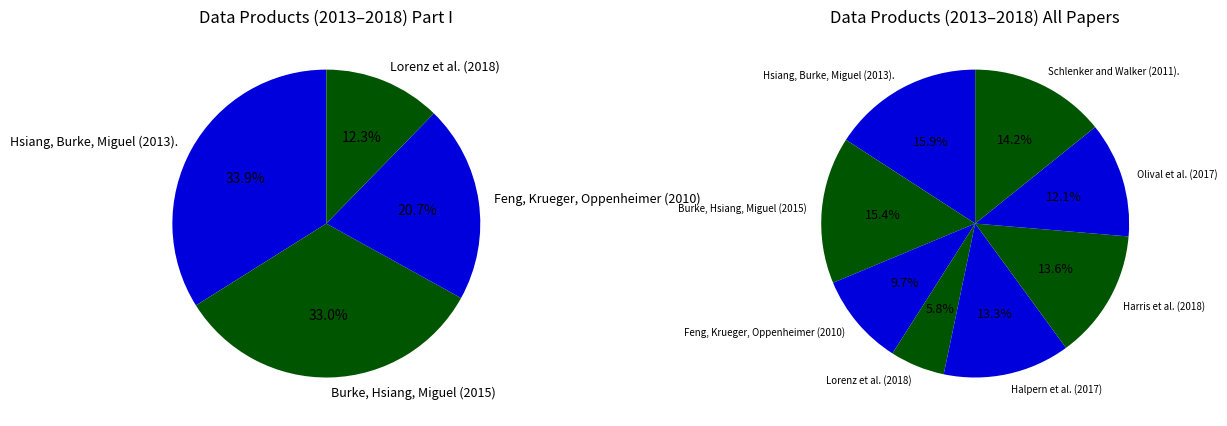

To the nearest percent, what is the average slice percentage?

12%